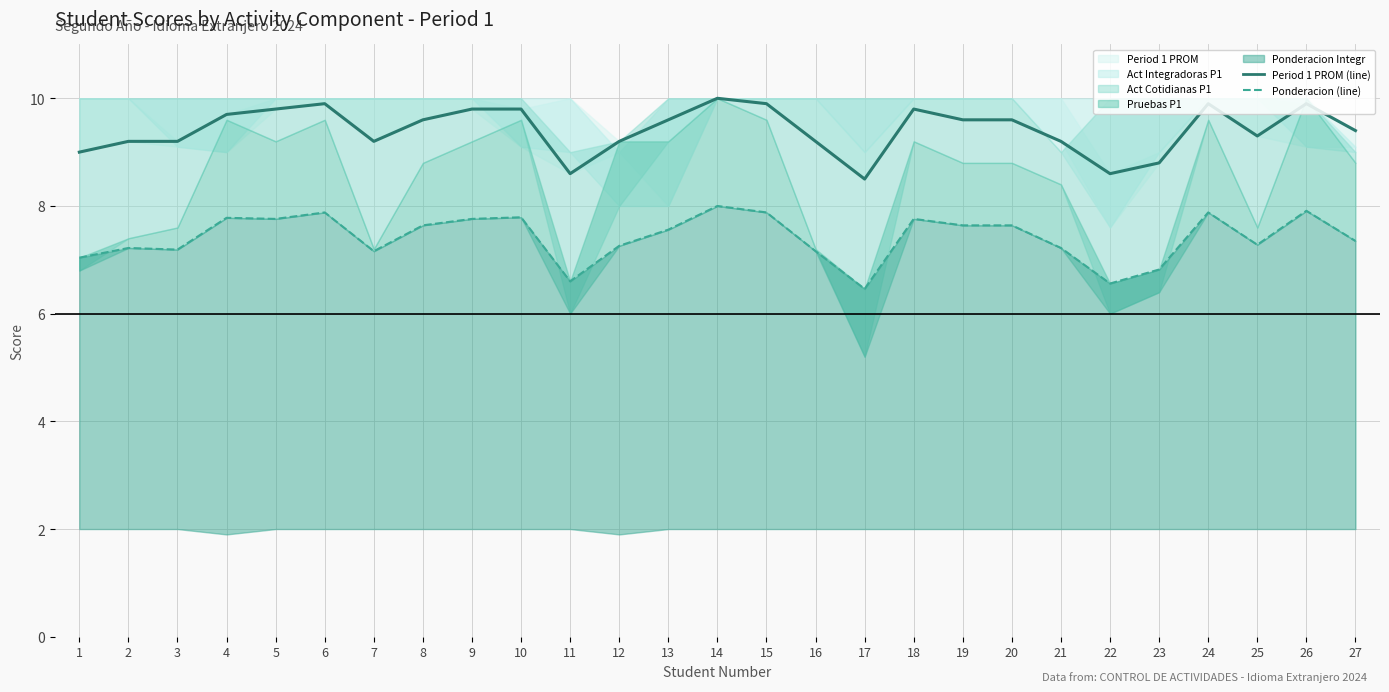

What is the sum of the Period 1 PROM (line) values at 1 and 2?

18.2